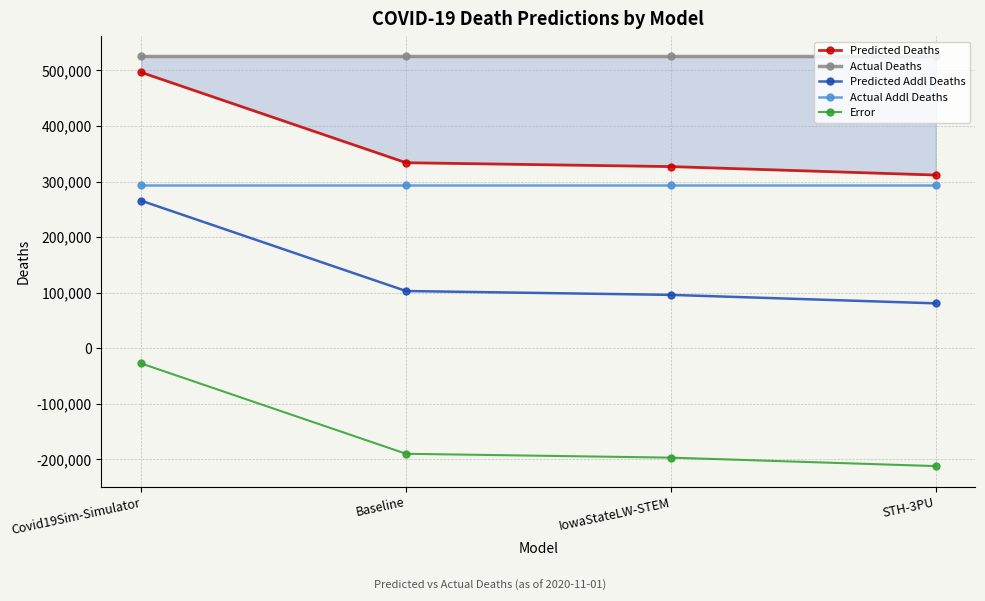

Is this an area chart (filled region under the line)?

No